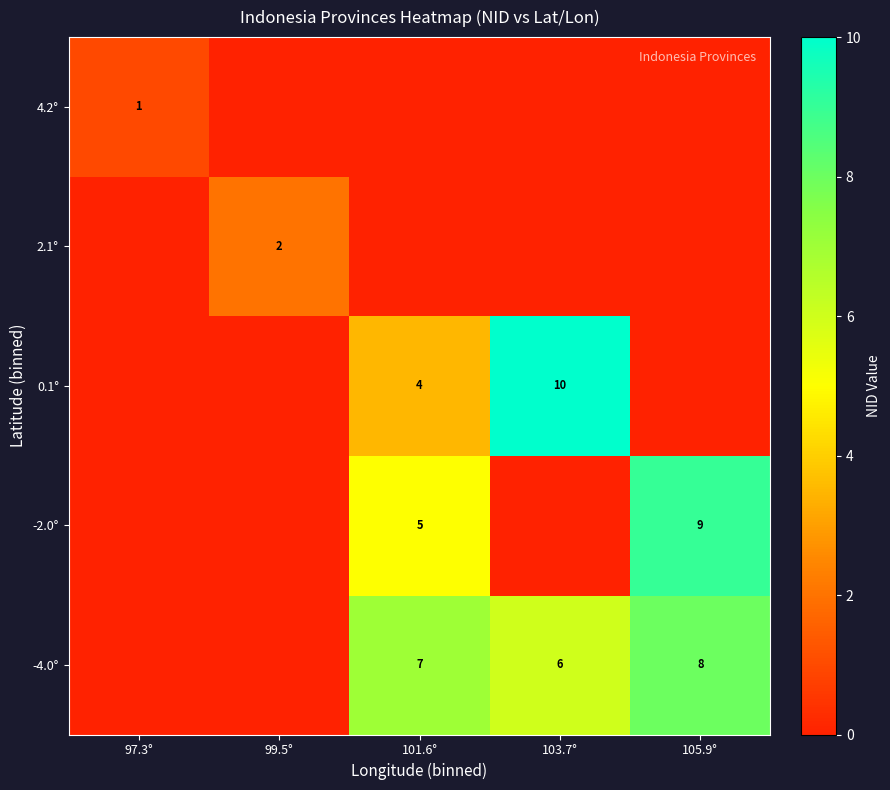

The -4.0° series shows 4 at 103.7°. True or false?

False